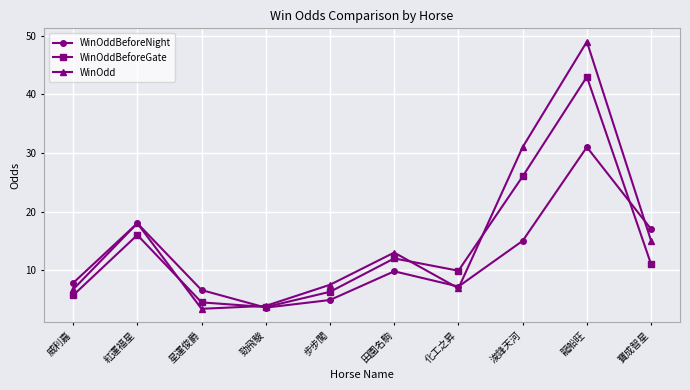

At which category does WinOddBeforeGate reach its first local valley?

勁飛駿